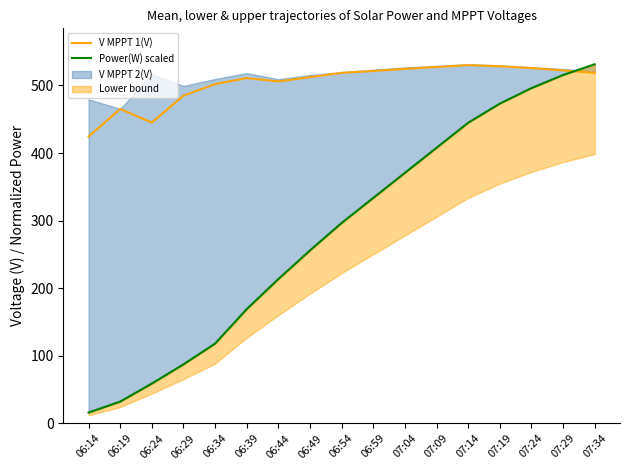

What is the highest value of the V MPPT 1(V) series?

530.1